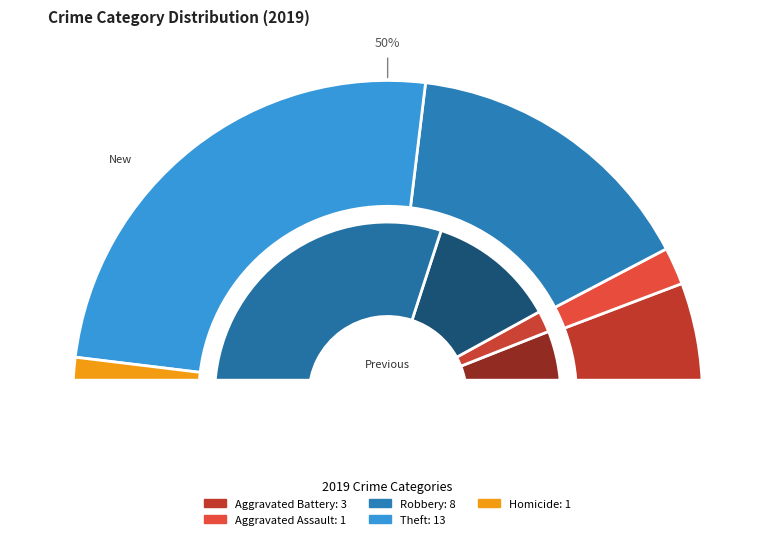

Rank the categories by value from lowest to highest.

Aggravated Assault, Homicide, Aggravated Battery, Robbery, Theft